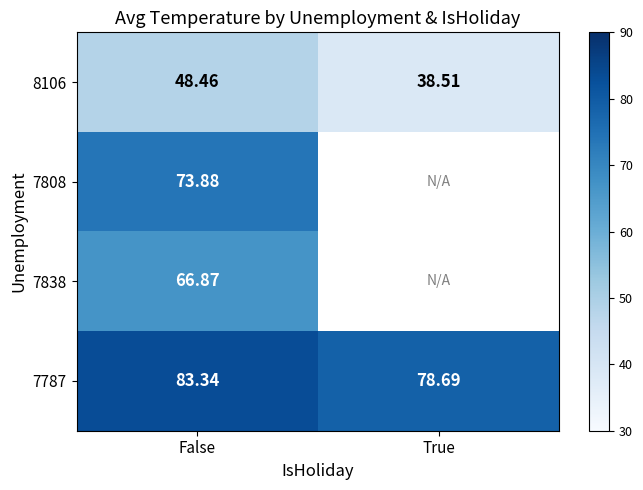

At which label is 8106 closest to 43?

True